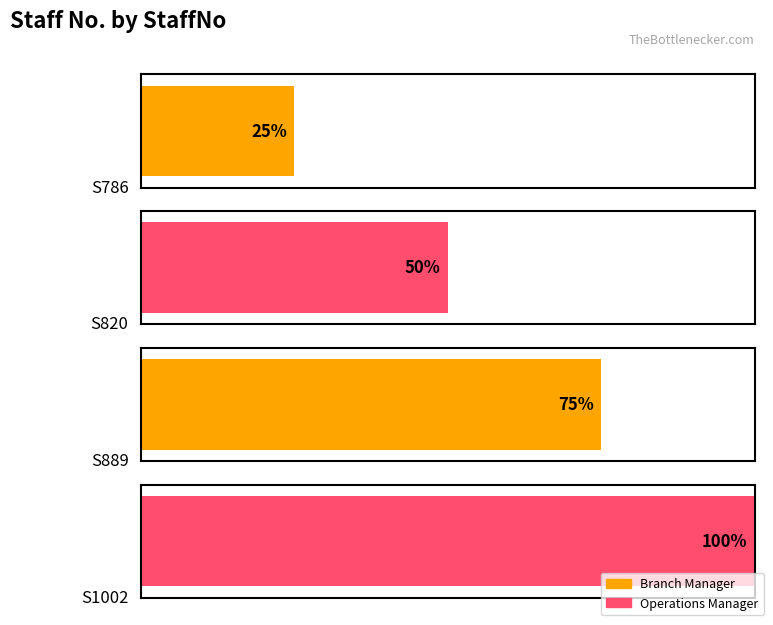

Which label corresponds to the largest value in the chart?

S1002